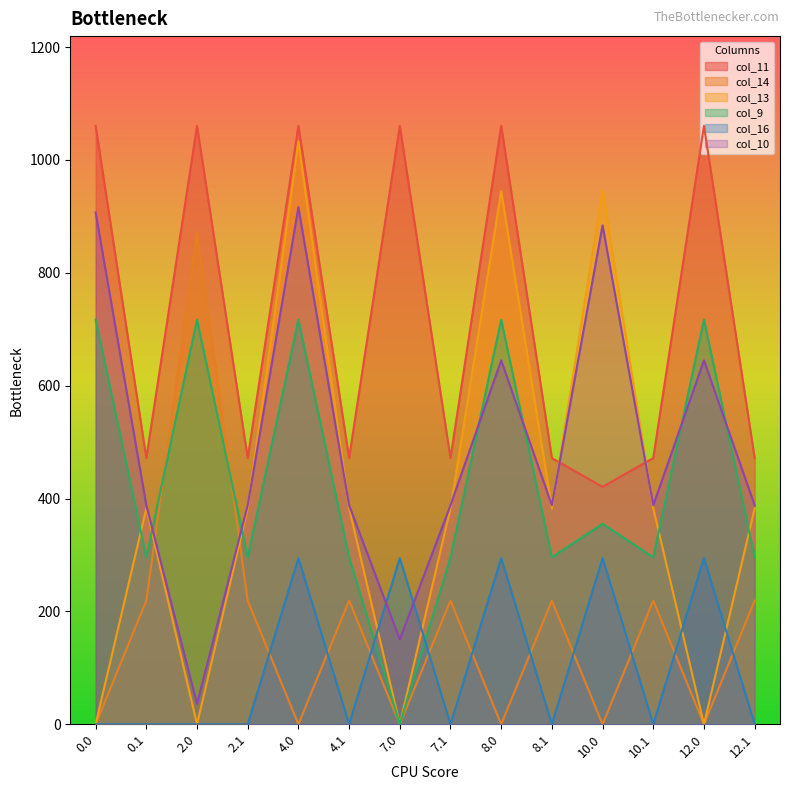

Reading left to right, transcribe all the data shown in this chart.

col_11: 1060.3	471.7	1060.3	471.7	1060.3	471.7	1060.3	471.7	1060.3	471.7	420.7	471.7	1060.3	471.7
col_14: 0.0	219.2	870.6	219.2	0.0	219.2	0.0	219.2	0.0	219.2	0.0	219.2	0.0	219.2
col_13: 0.0	382.7	0.0	382.7	1032.9	382.7	0.0	382.7	944.7	382.7	946.7	382.7	0.0	382.7
col_9: 716.9	295.9	716.9	295.9	716.9	295.9	0.0	295.9	716.9	295.9	355.1	295.9	716.9	295.9
col_16: 0.0	0.0	0.0	0.0	294.5	0.0	294.5	0.0	294.5	0.0	294.5	0.0	294.5	0.0
col_10: 906.8	388.1	36.2	388.1	916.2	388.1	150.5	388.1	644.8	388.1	884.0	388.1	644.8	388.1